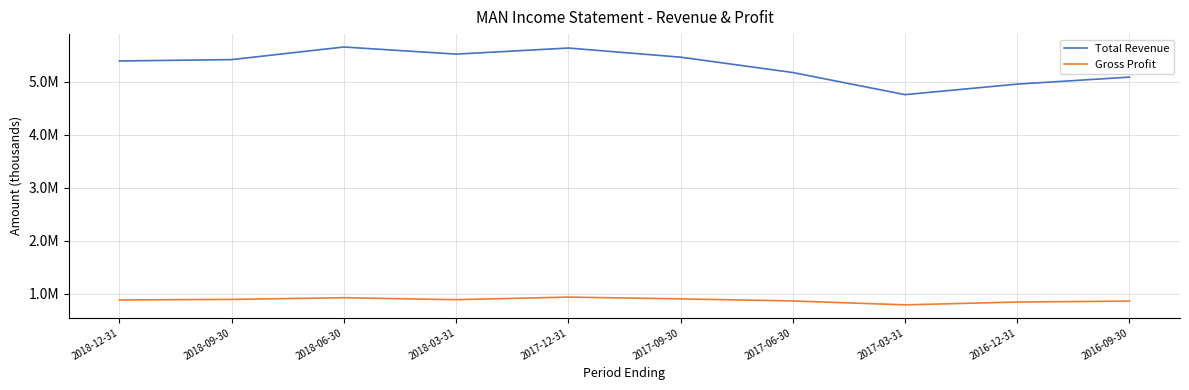

Is it true that Gross Profit equals 196236 at 2018-06-30?

False